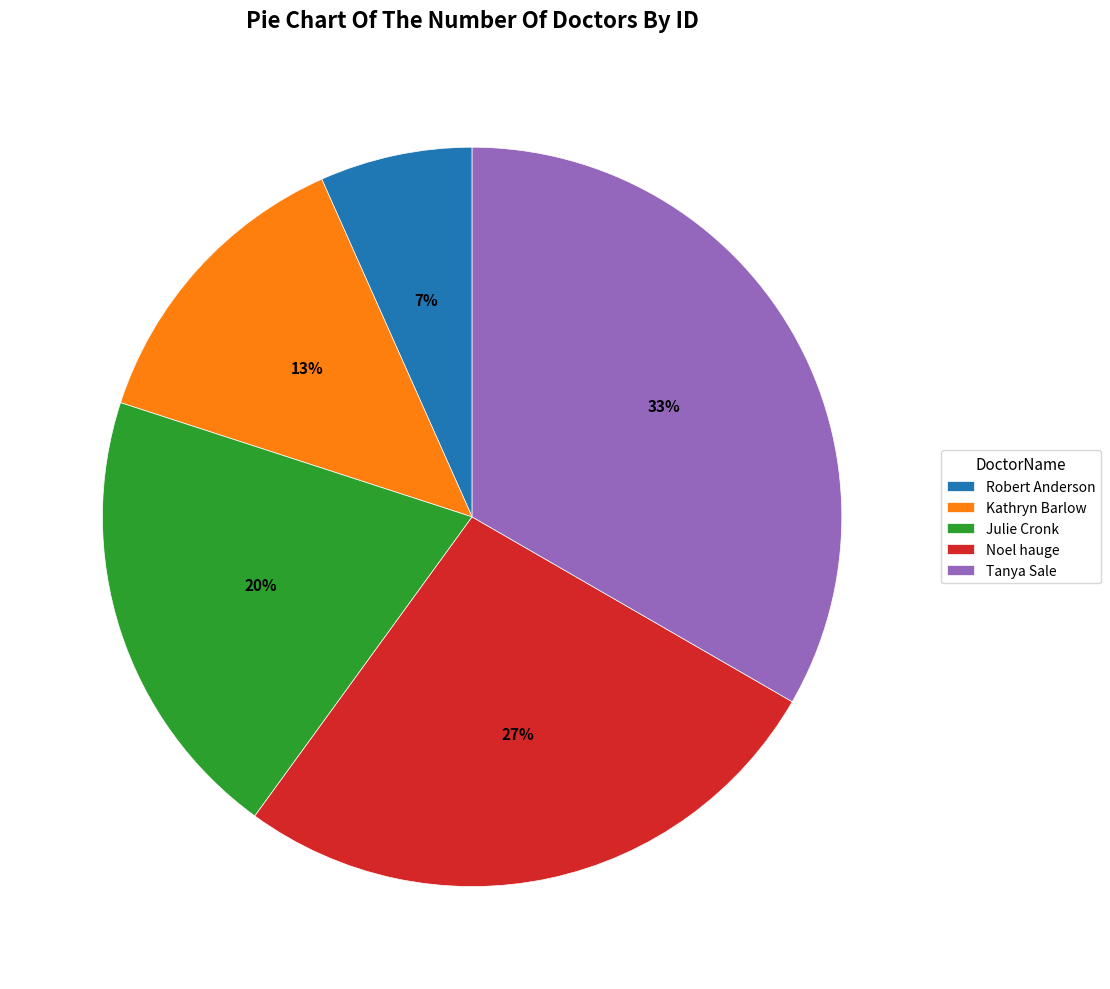

To the nearest percent, what is the combined percentage of Julie Cronk and Robert Anderson?

27%